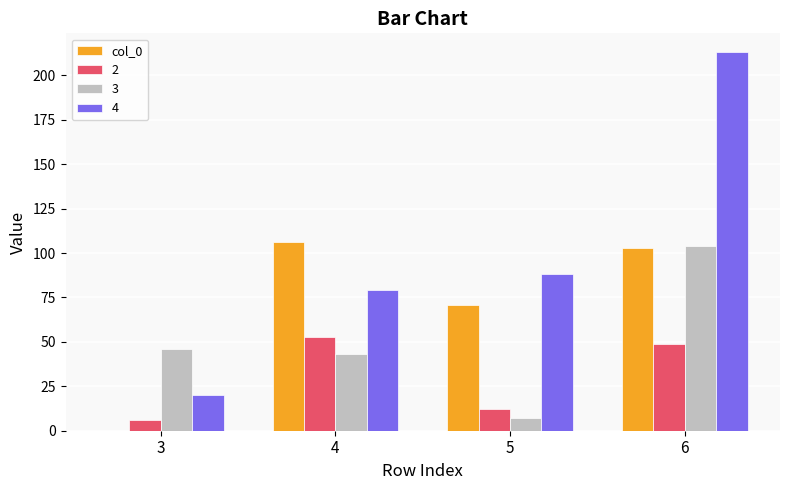

How many series are shown in this chart?

4